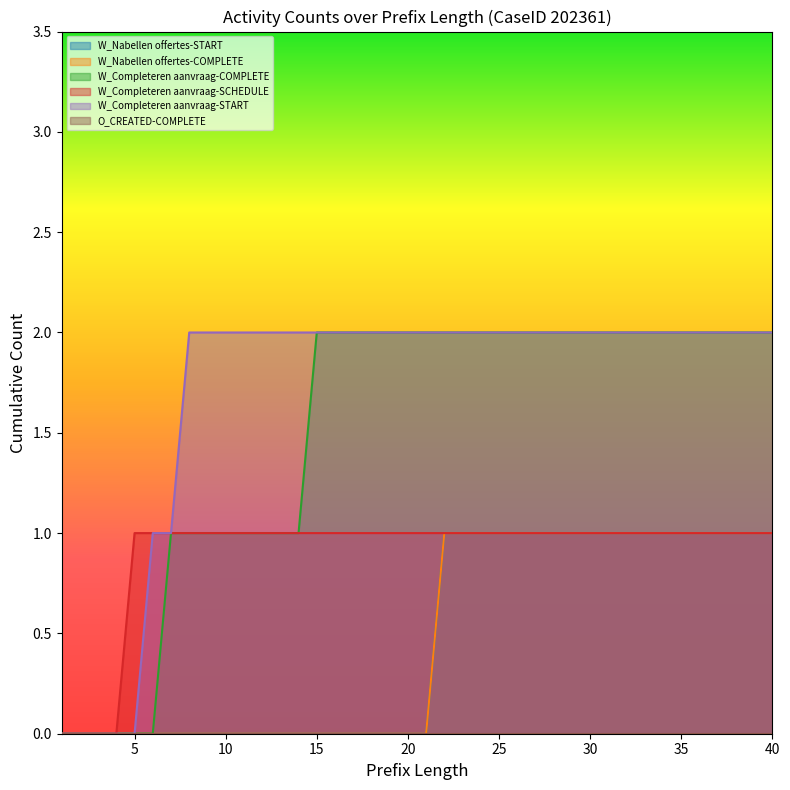

Which category has the highest value across all series?

15